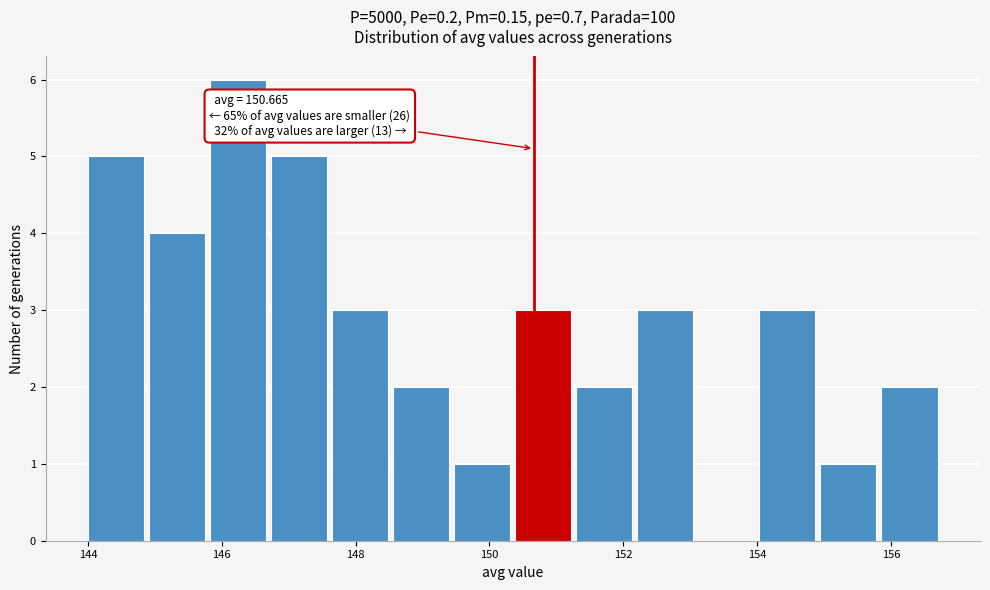

Over which range of the x-axis is the bar tallest?

145.8 to 146.8